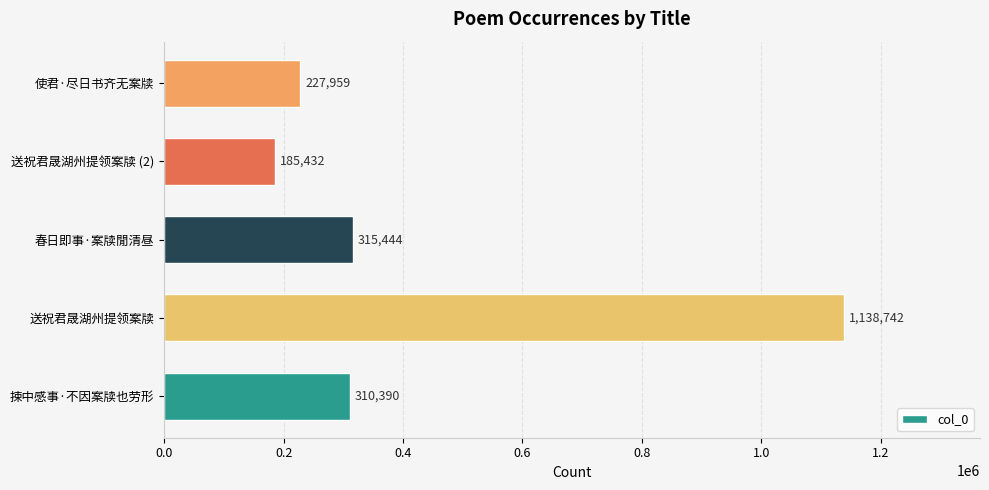

Where is the data nearest to the value 662087?

春日即事·案牍閒清昼